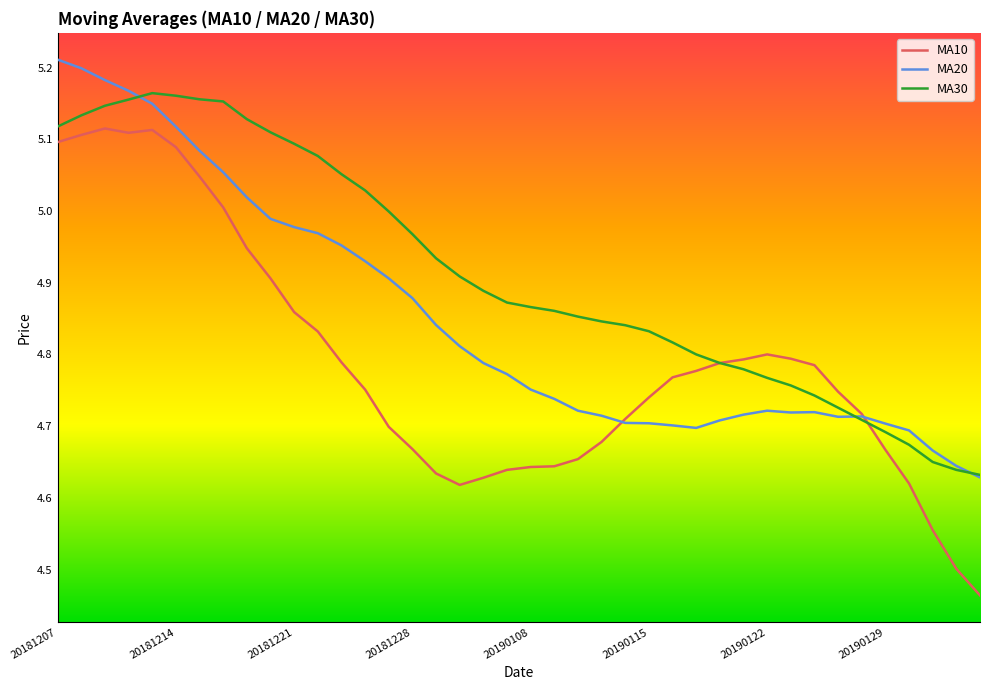

Which series has the widest spread of values?

MA10